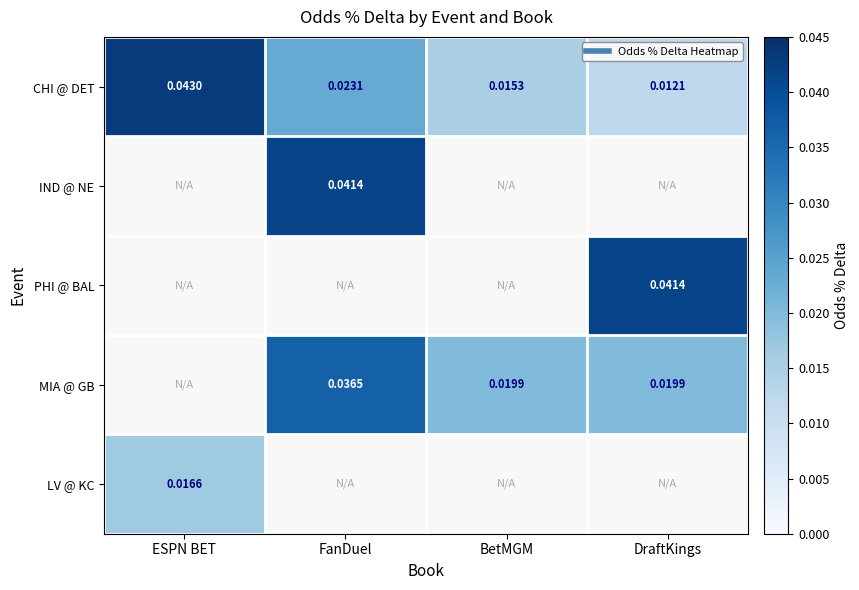

Between BetMGM and ESPN BET, which is larger?

ESPN BET